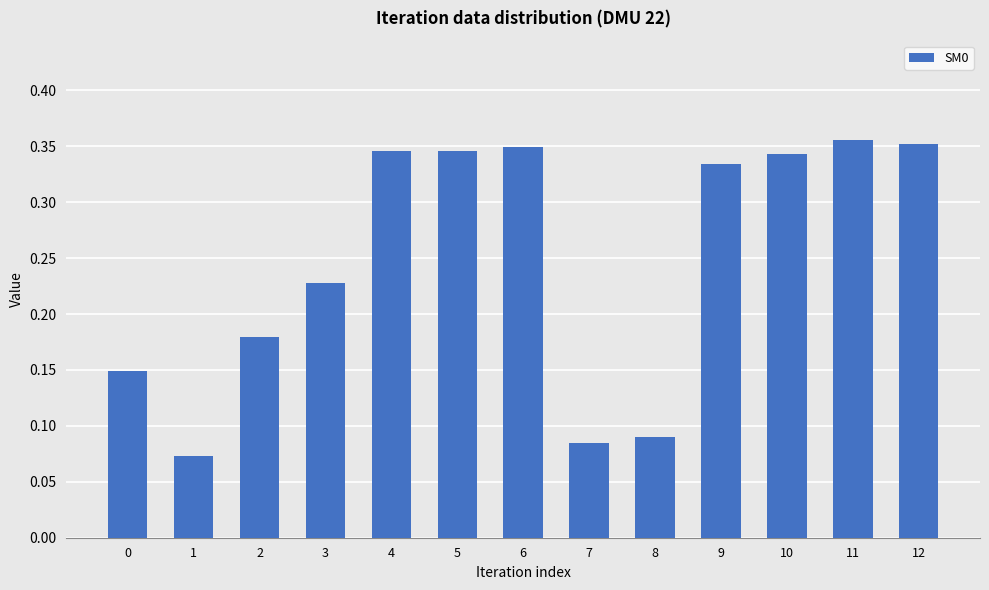

How many values are between 0 and 1?

13